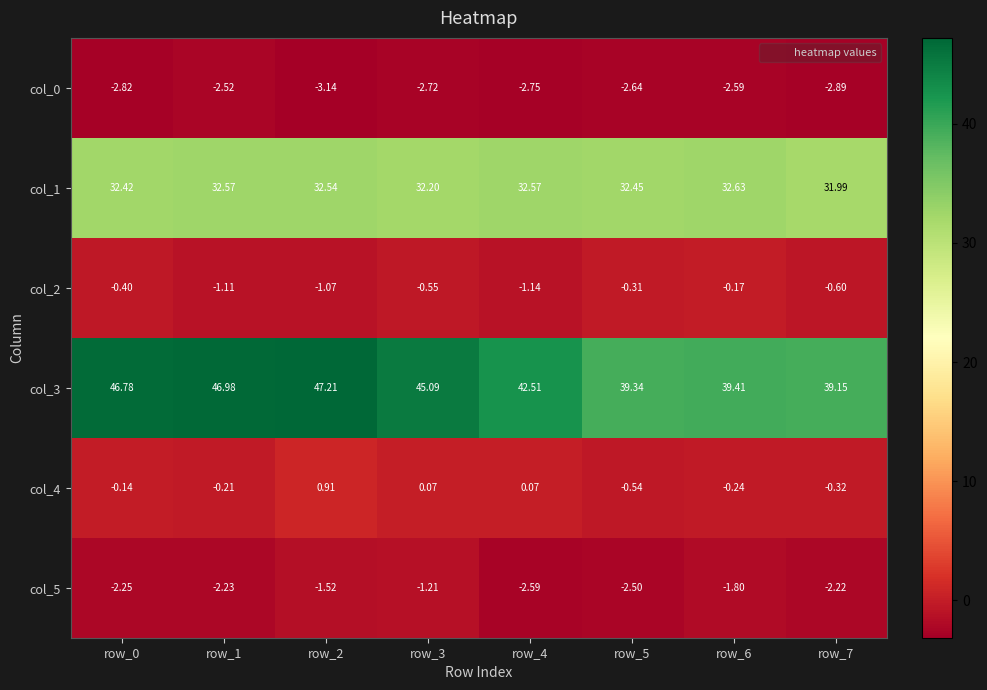

Is the value of col_3 at row_4 greater than the value of col_2 at row_0?

Yes